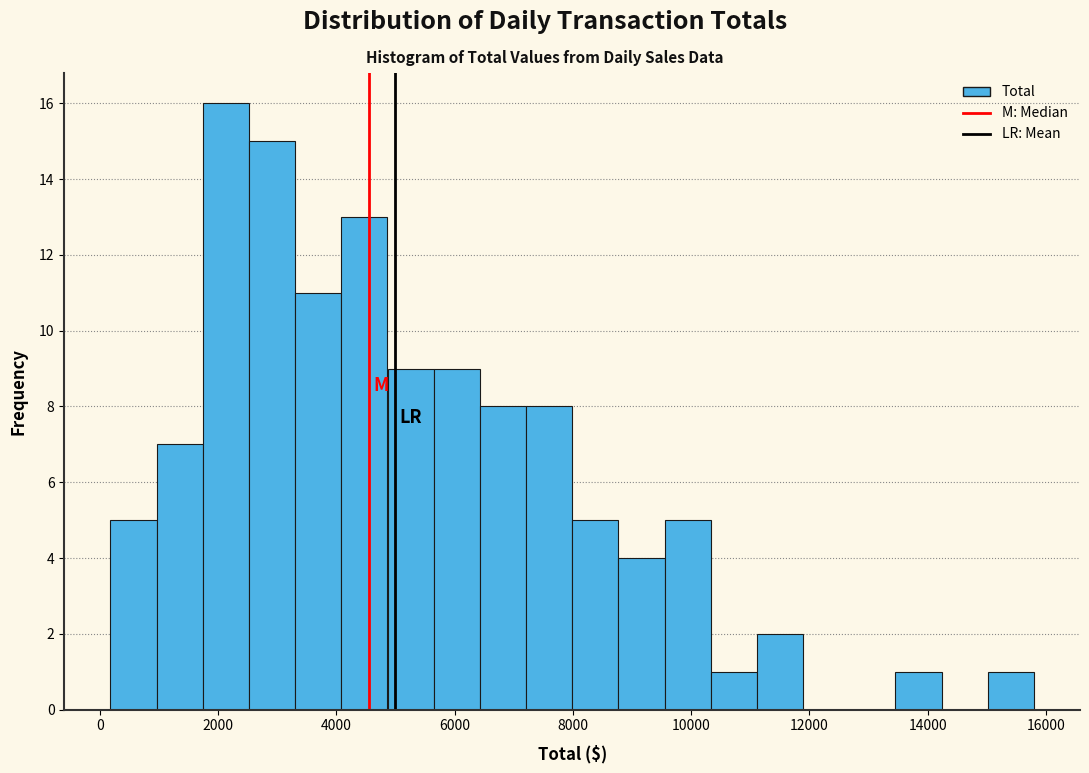

Read against the x-axis, roughly where is the centre of the tallest bar?

2200